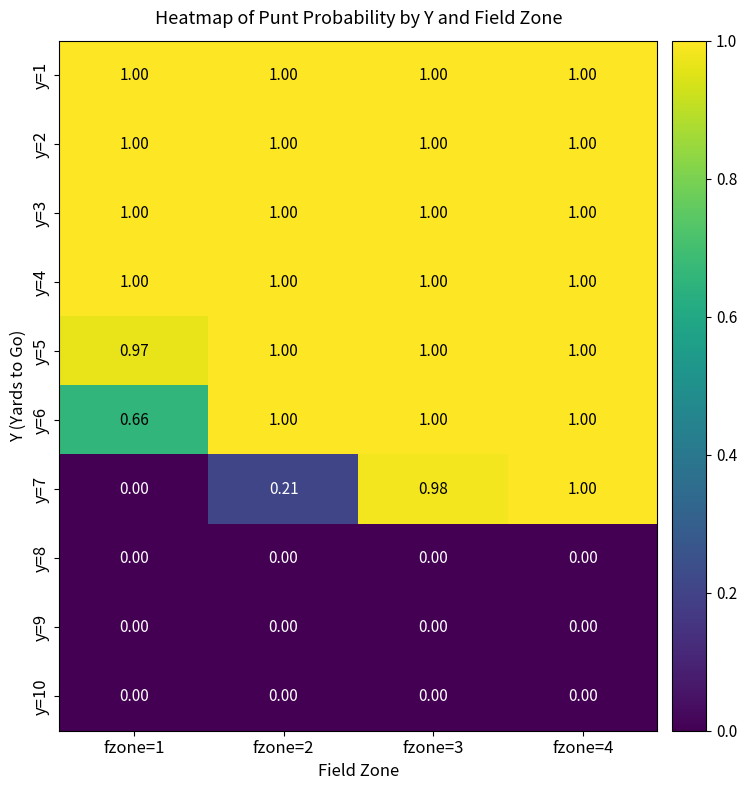

Which series has the widest spread of values?

y=7